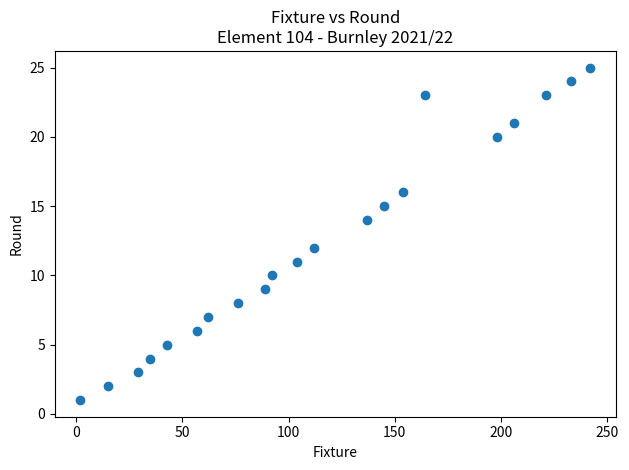

What is the range of Y values (max minus min)?

24